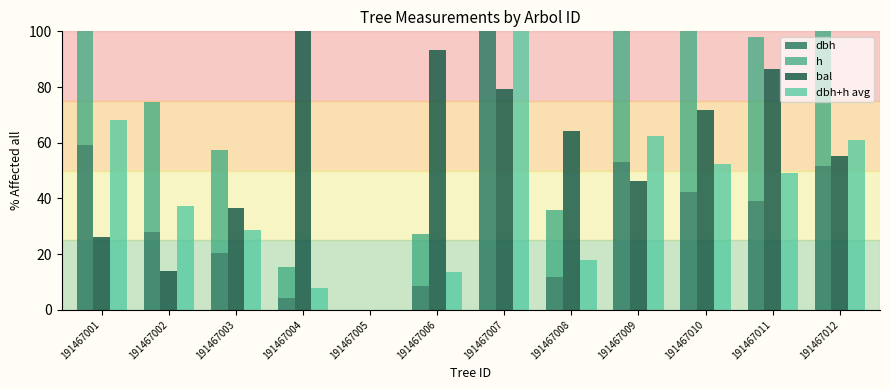

The value of dbh at 191467009 is 20.4. True or false?

False